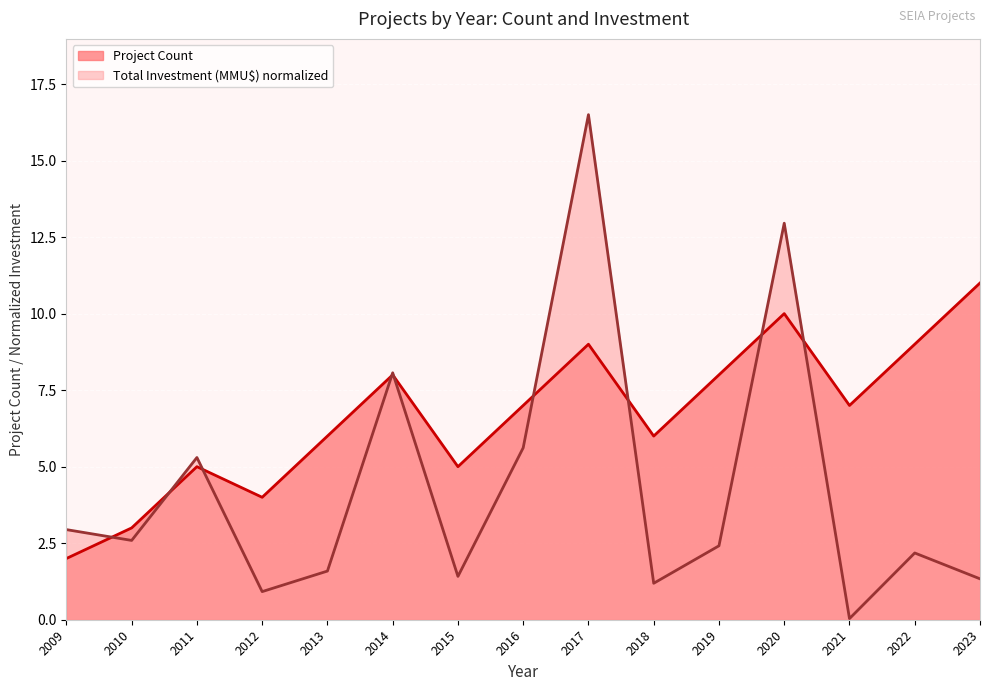

Between 2012 and 2015, which is larger?

2015